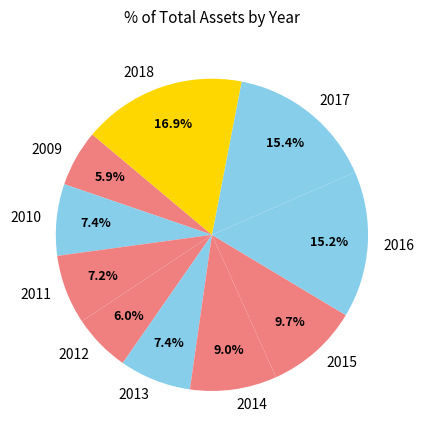

Is it true that 2018 is 17% of the pie?

True